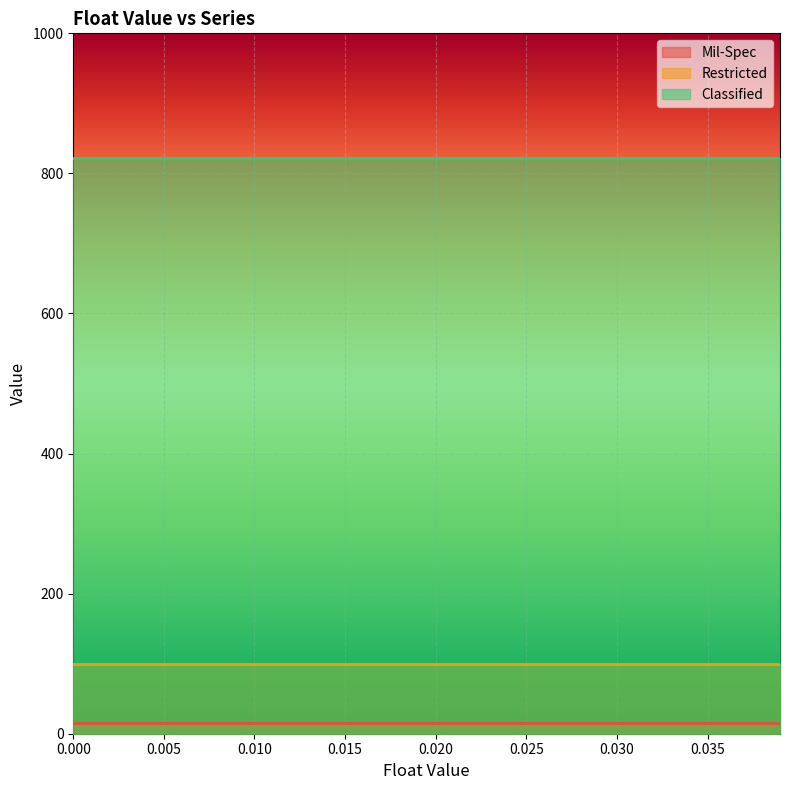

Reading left to right, what are all the values shown in this chart?

Mil-Spec: 15.0	15.0	15.0	15.0	15.0	15.0	15.0	15.0	15.0	15.0	15.0	15.0	15.0	15.0	15.0
Restricted: 99.9	99.9	99.9	99.9	99.9	99.9	99.9	99.9	99.9	99.9	99.9	99.9	99.9	99.9	99.9
Classified: 822.0	822.0	822.0	822.0	822.0	822.0	822.0	822.0	822.0	822.0	822.0	822.0	822.0	822.0	822.0